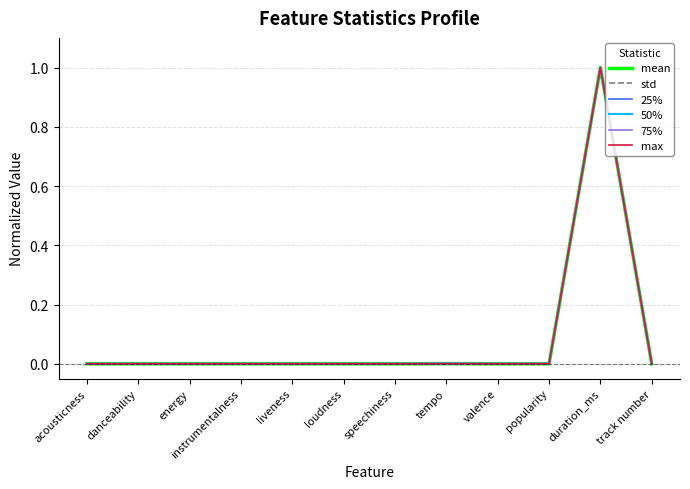

What is the maximum value shown in the chart?

1.0